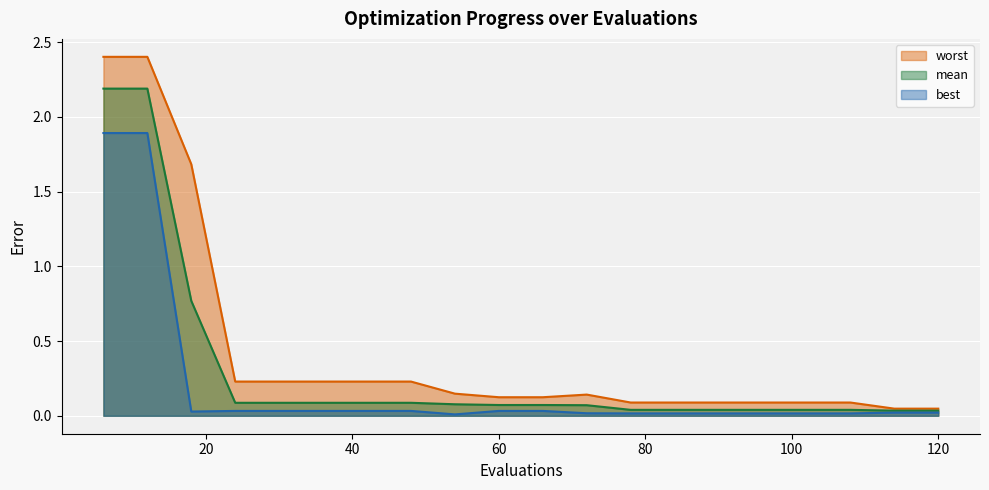

How many lines are shown in the chart?

3